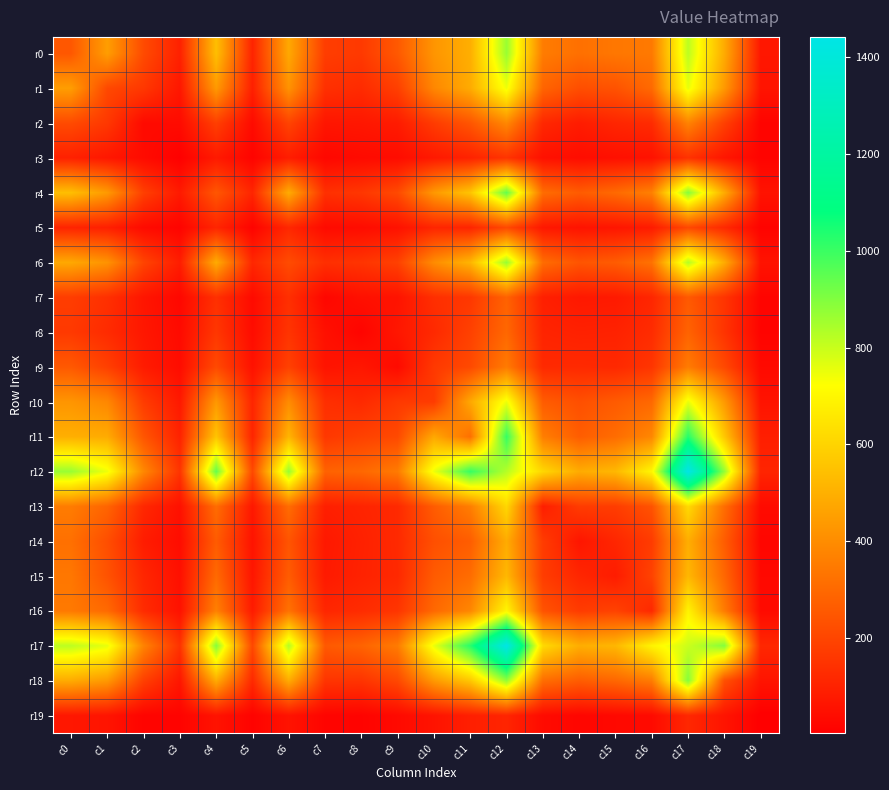

Which has a higher value, c18 or c5?

c18